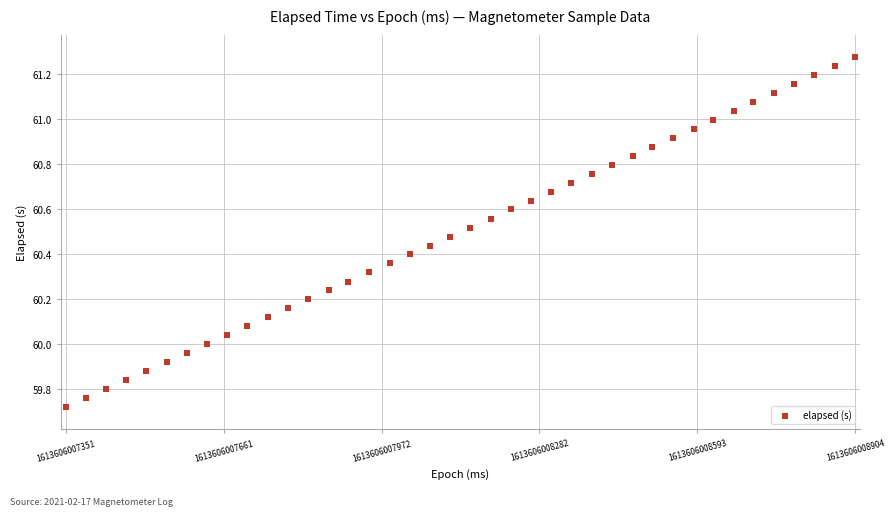

What is the range of Y values (max minus min)?

1.6